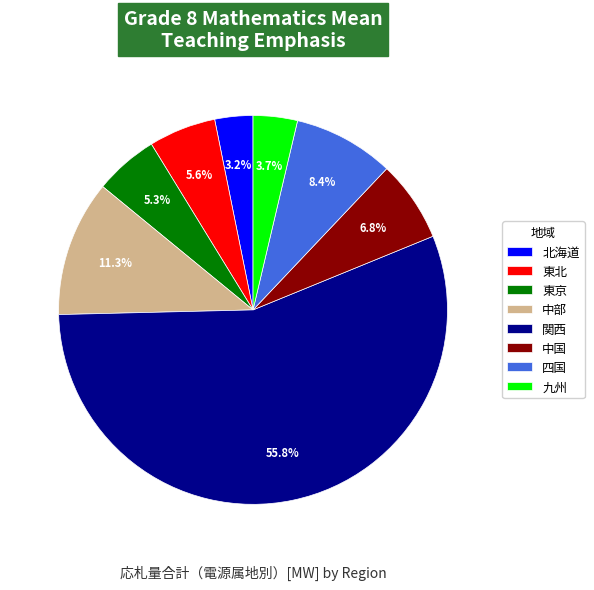

To the nearest percent, what is the difference between the largest and smallest slice percentages?

53%